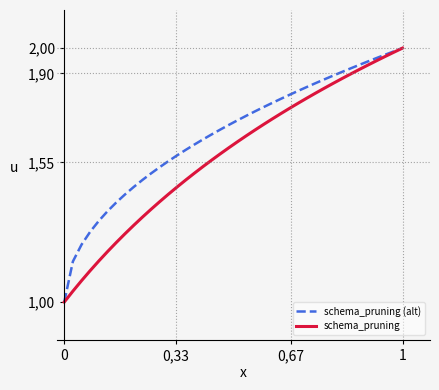

Does the chart have visible grid lines?

No